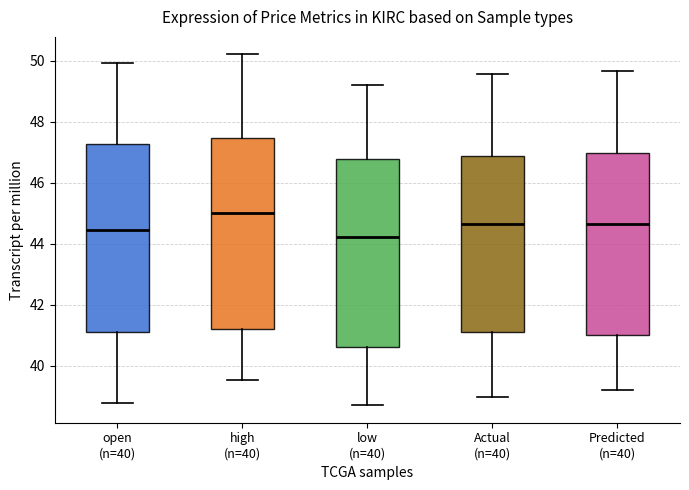

Where does the lower whisker of the box for high (n=40) end on the y-axis? The values are not printed on the chart, so give them approximately, as read against the axis.

39.6